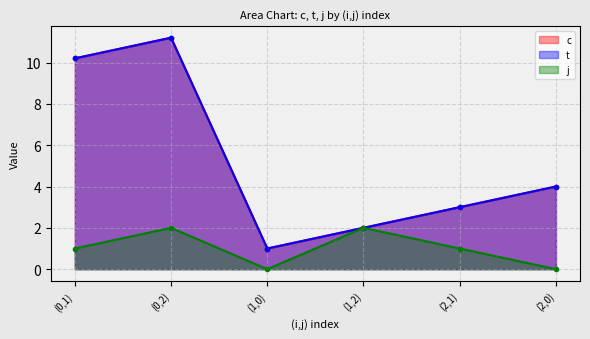

What is the total value across all series at (0,2)?

24.4